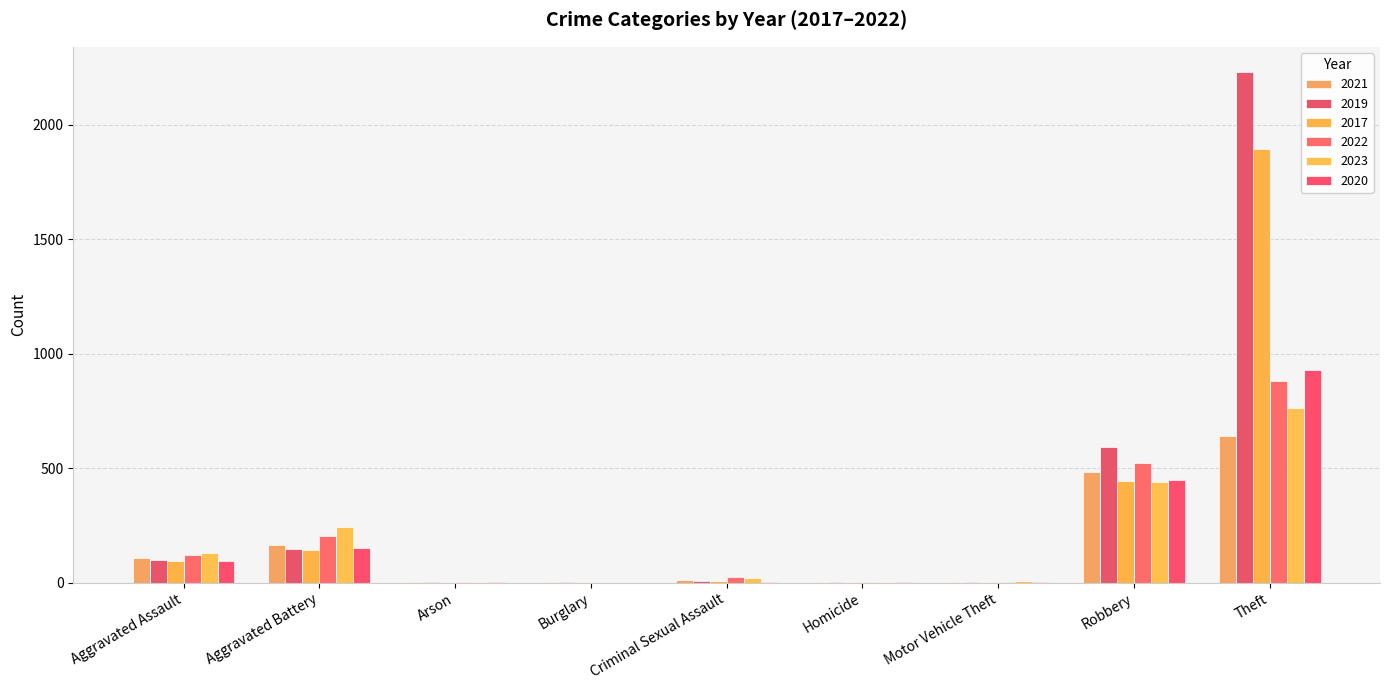

Are the bars horizontal?

No